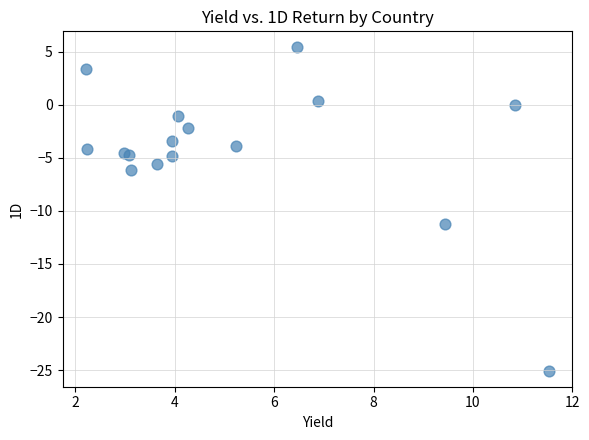

What Y value in the scatter plot is closest to -9?

-11.2